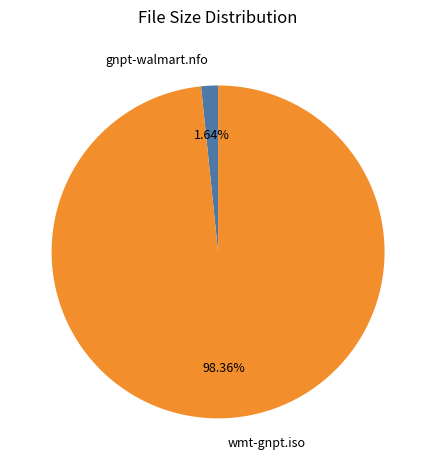

Rank the categories by value from lowest to highest.

gnpt-walmart.nfo, wmt-gnpt.iso